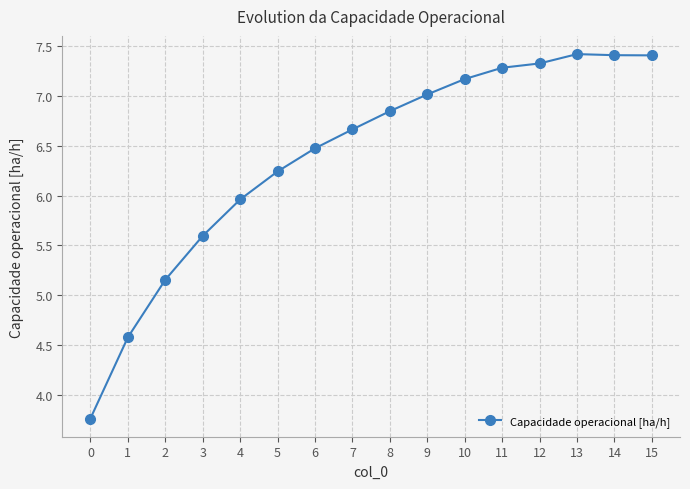

How many categories are shown in the chart?

16